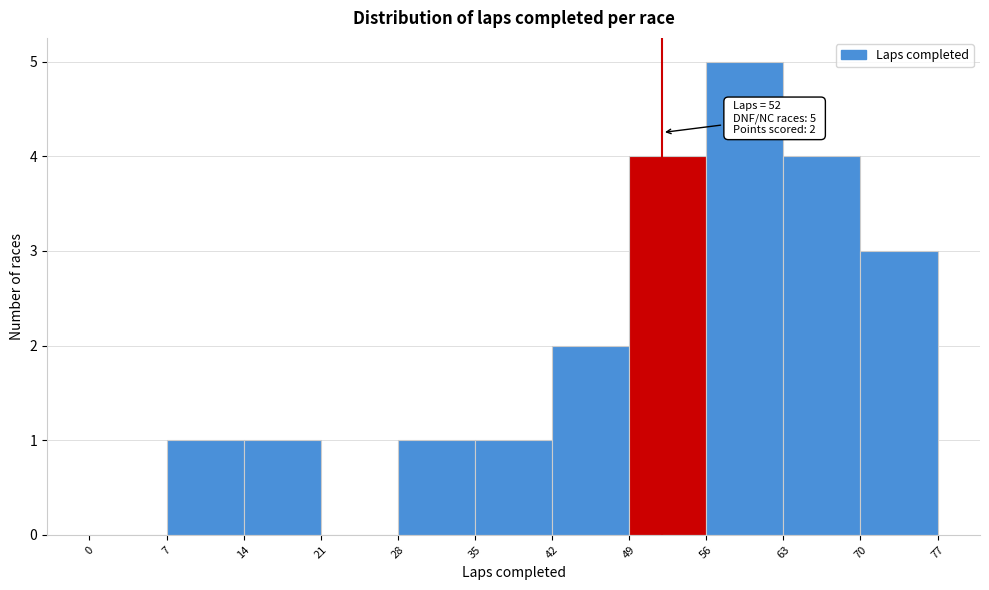

Over which range of the x-axis is the bar tallest?

56 to 63